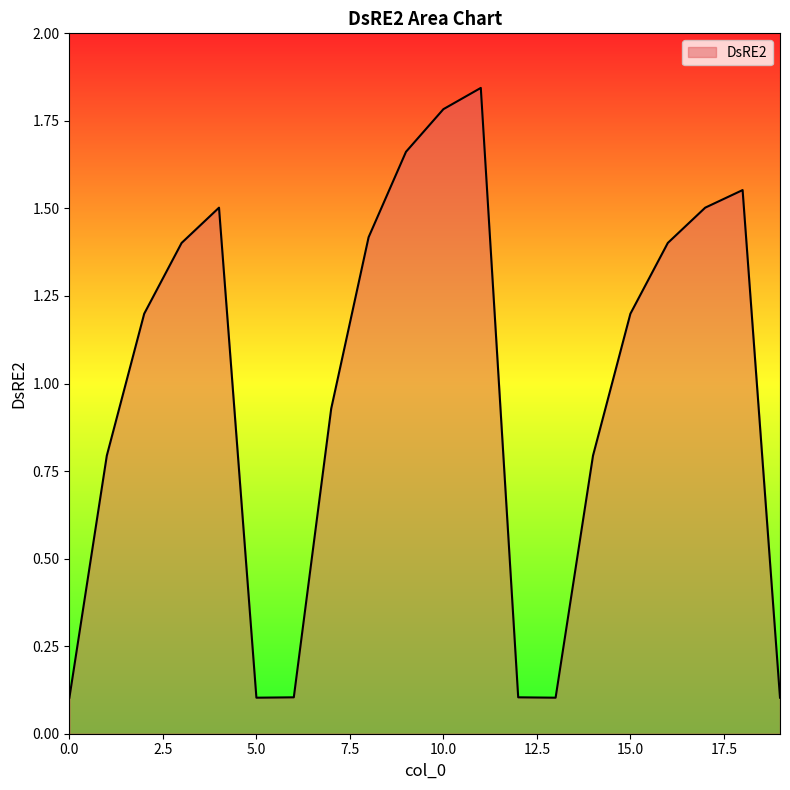

How many values are below 1?

9